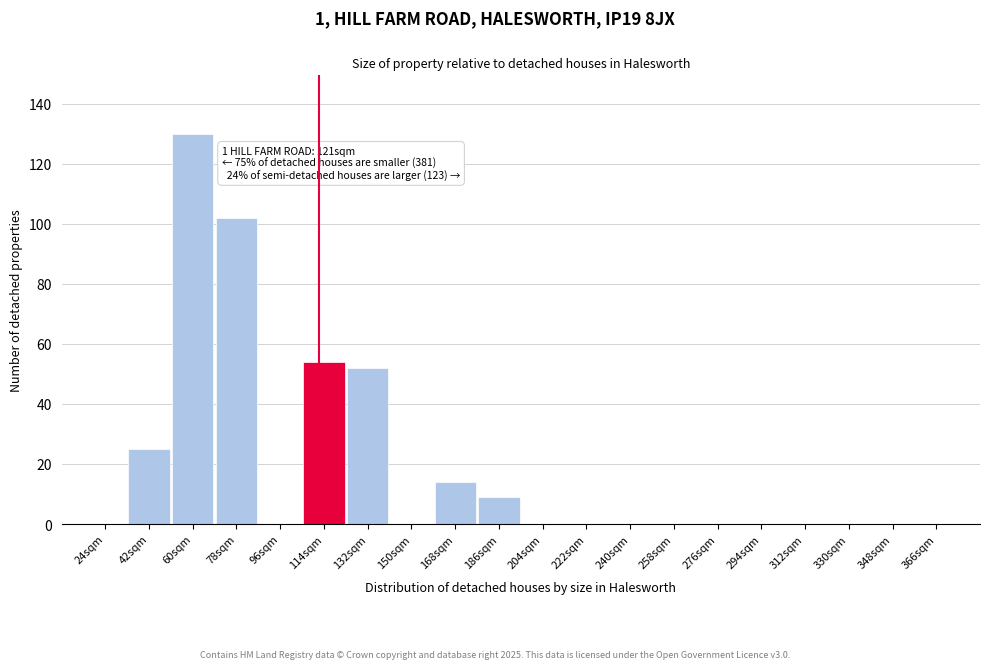

Reading left to right, list all the values displayed in this chart.

24sqm=0	42sqm=25	60sqm=130	78sqm=102	96sqm=0	114sqm=54	132sqm=52	150sqm=0	168sqm=14	186sqm=9	204sqm=0	222sqm=0	240sqm=0	258sqm=0	276sqm=0	294sqm=0	312sqm=0	330sqm=0	348sqm=0	366sqm=0